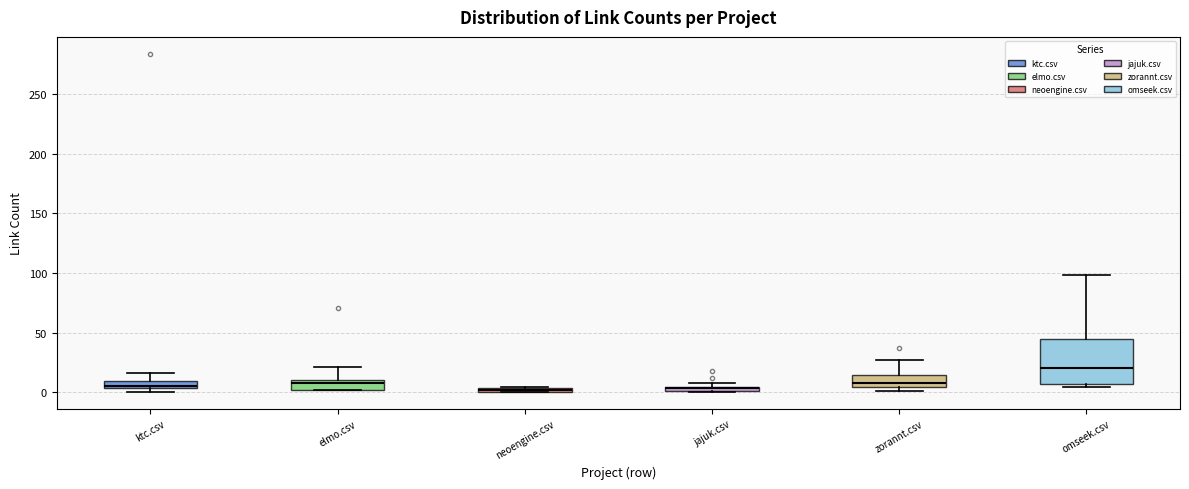

Which box has the highest median line?

omseek.csv